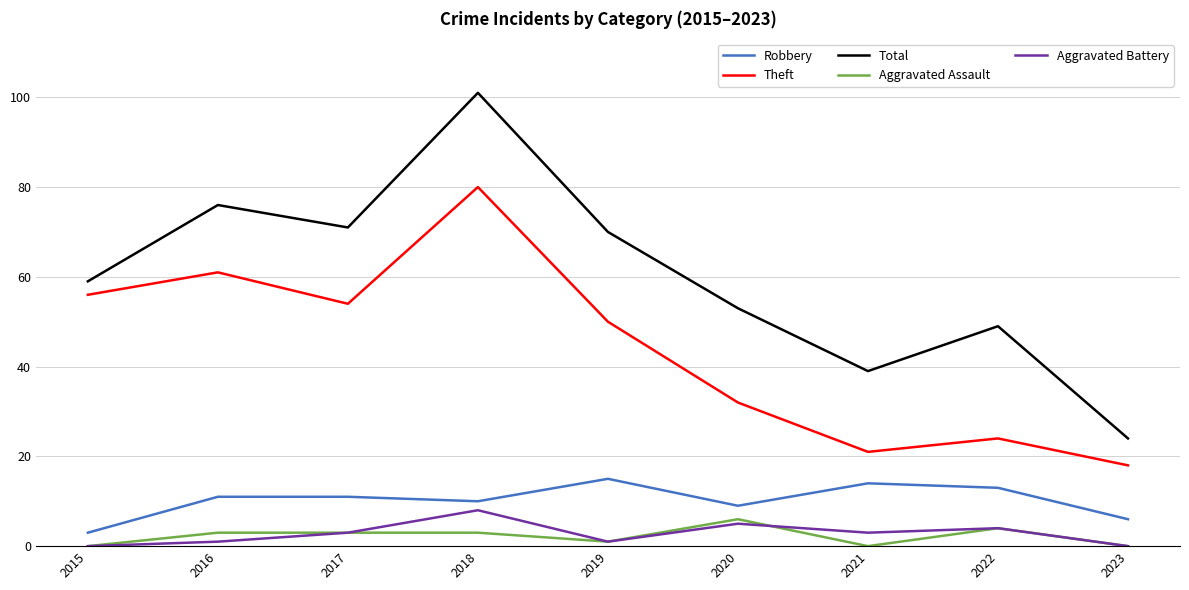

True or false: Robbery and Theft intersect in this chart.

False